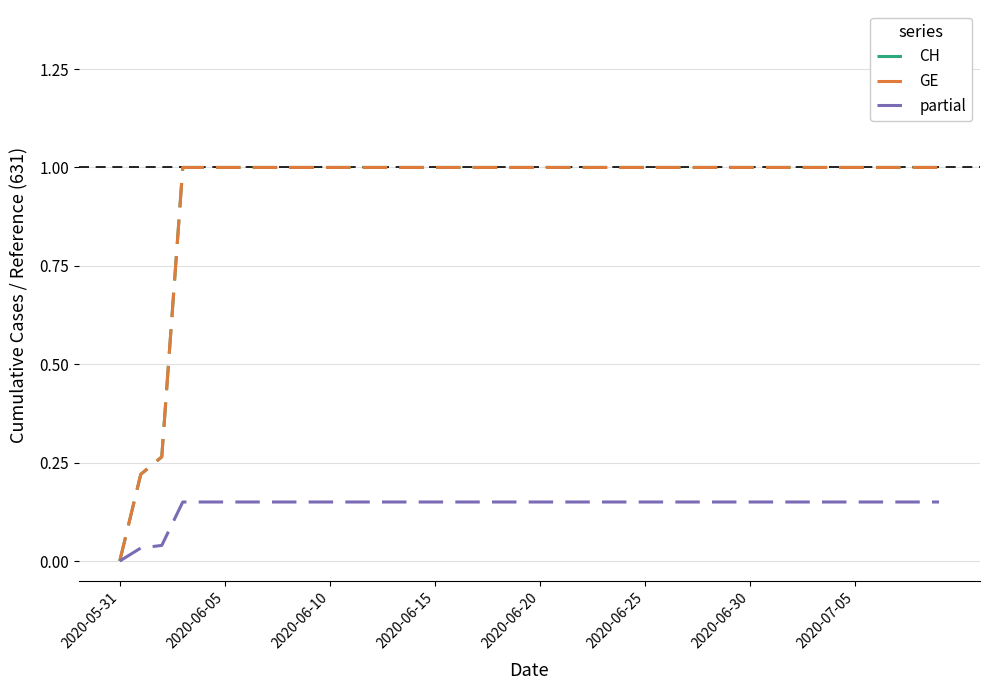

Is this an area chart (filled region under the line)?

No